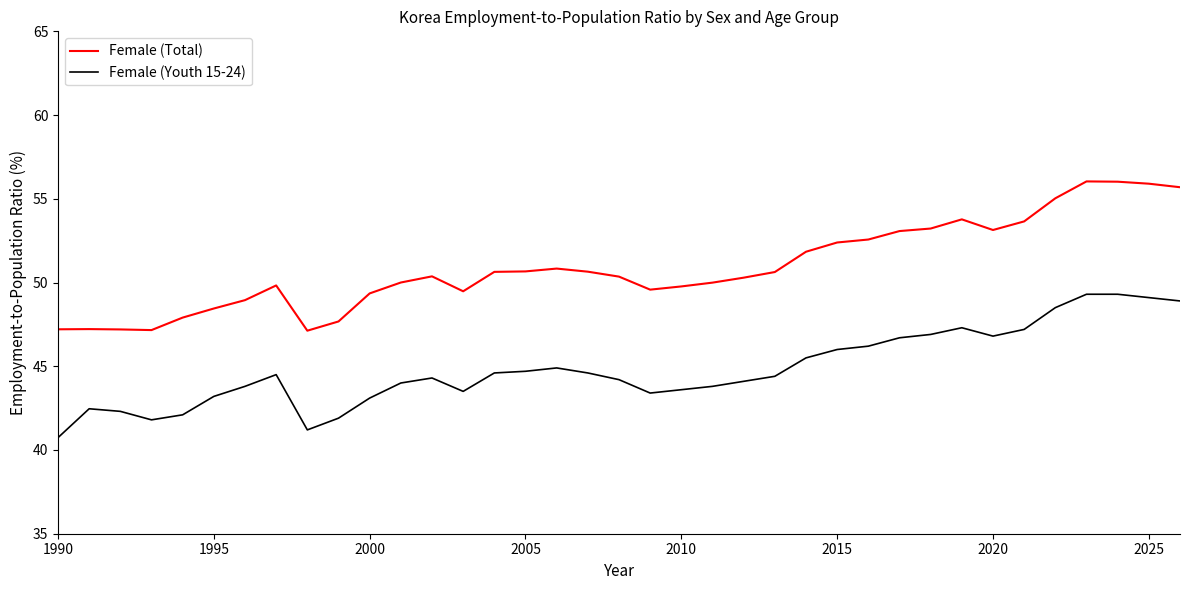

Which series has the widest spread of values?

Female (Total)